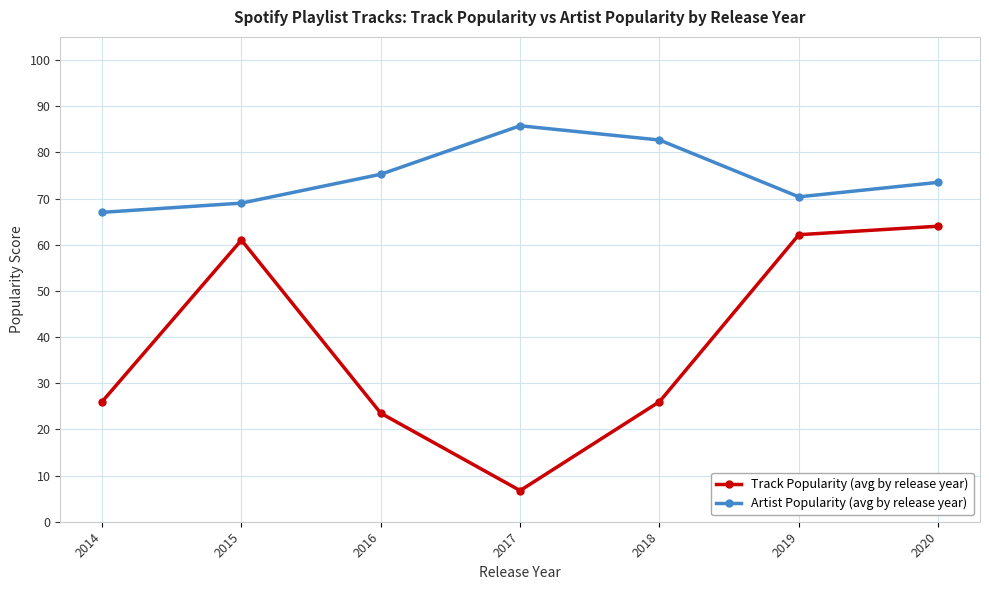

Which label corresponds to the smallest value in the chart?

2017